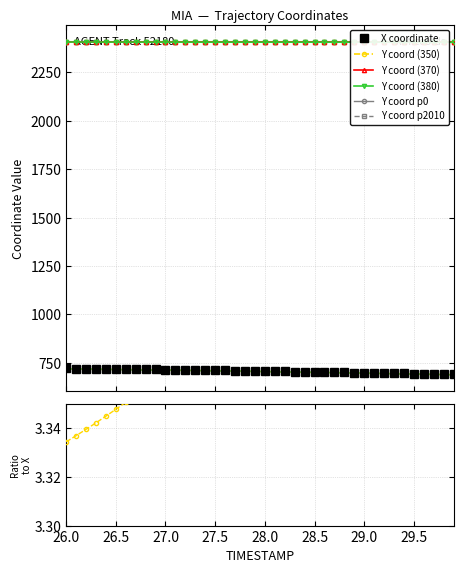

True or false: Y coord p2010 and X coordinate intersect in this chart.

False